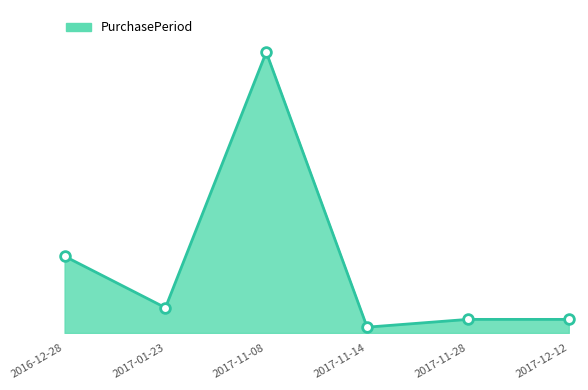

Which label corresponds to the largest value in the chart?

2017-11-08